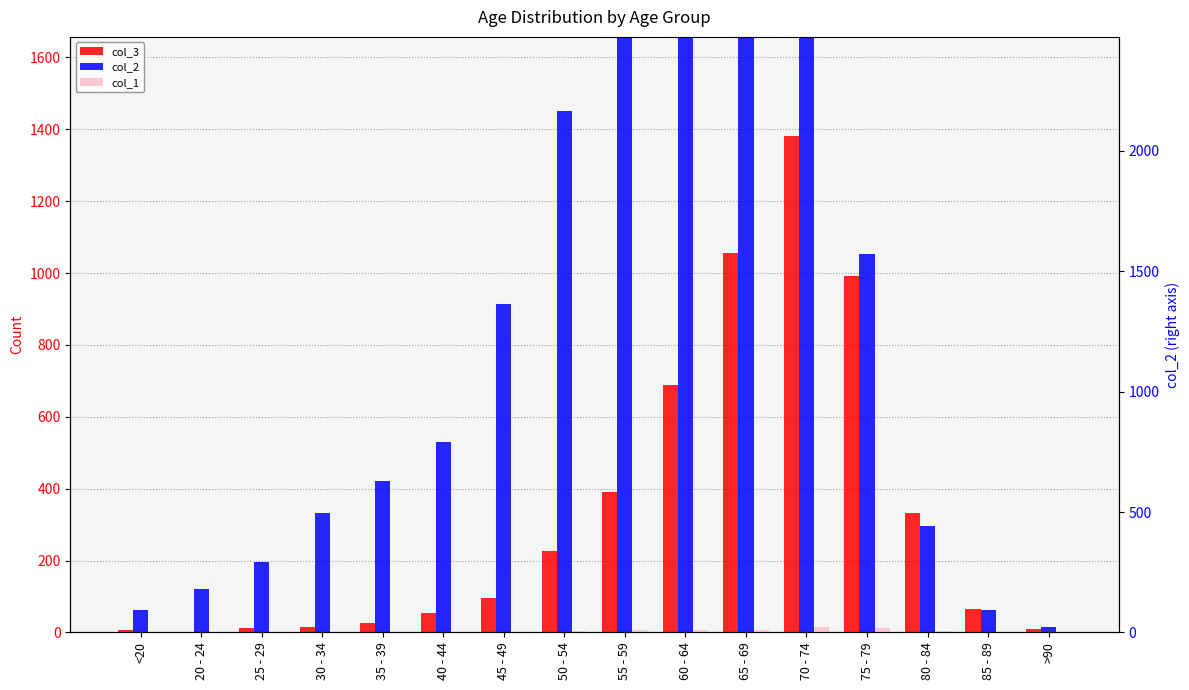

True or false: col_3 has a value of 993 at 75 - 79.

True